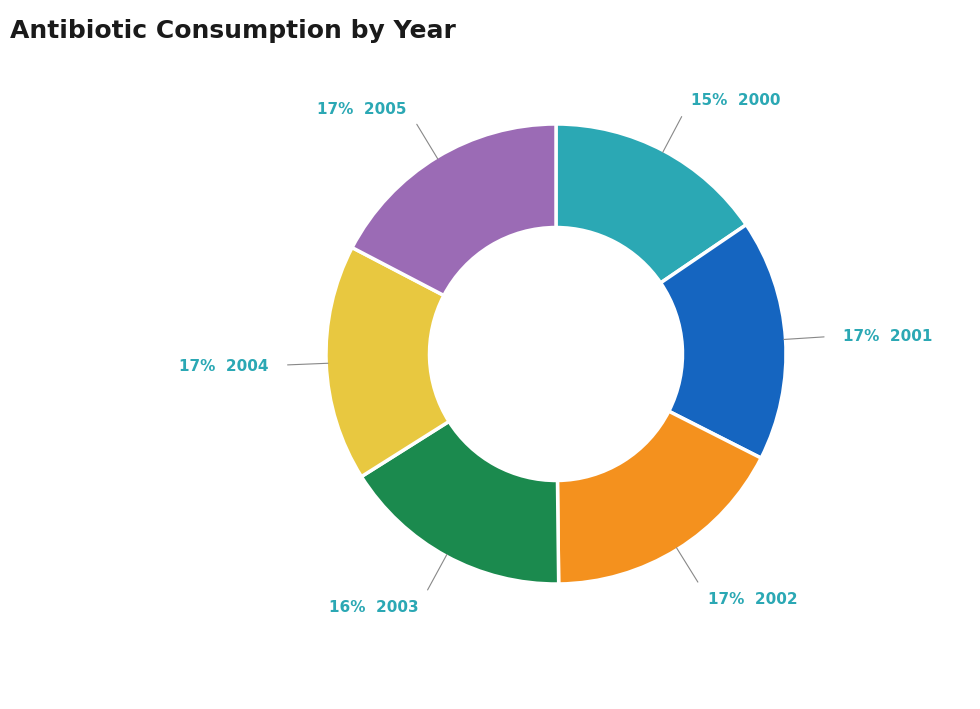

Does any single category account for the majority?

No